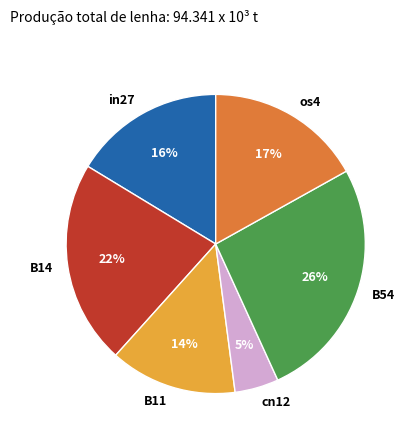

Is there a majority slice in this chart?

No